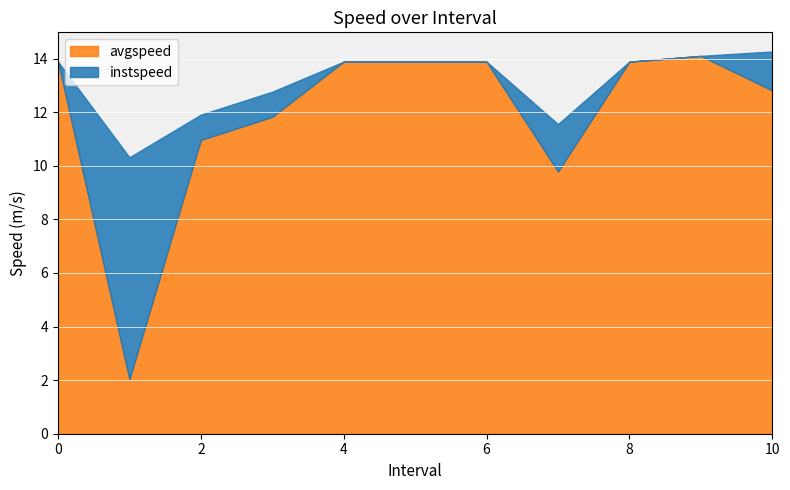

What value does the avgspeed series have at 1.0?

2.0